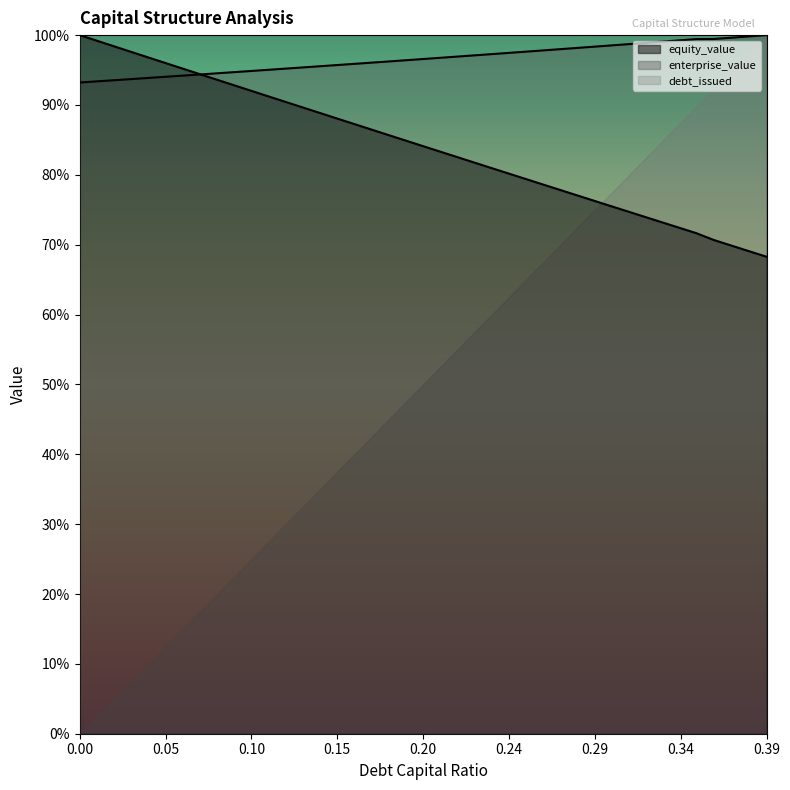

Is it true that equity_value equals 1233.8 at 0.1?

True